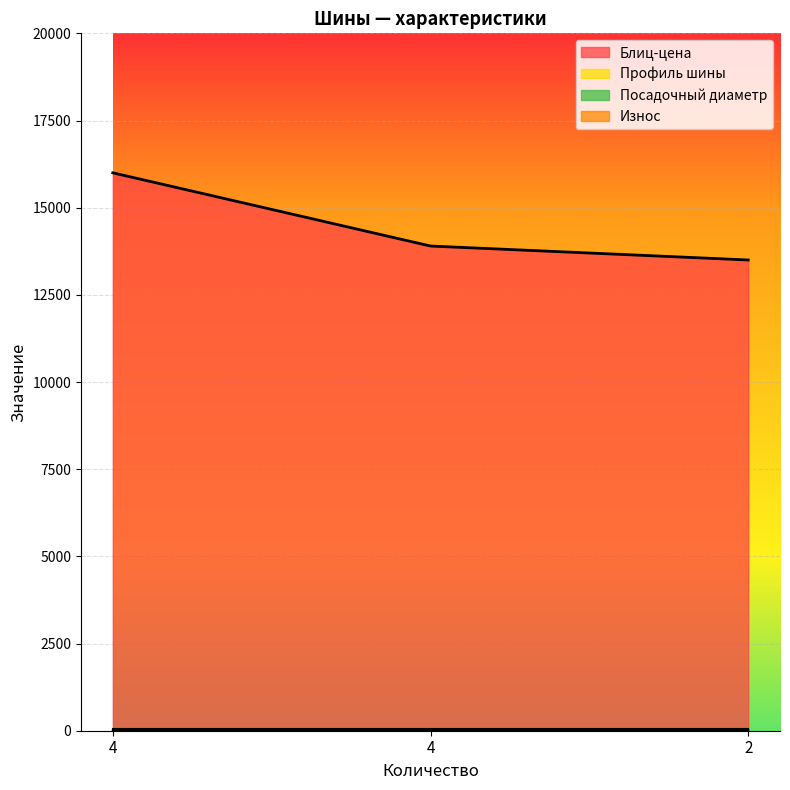

Reading left to right, list all the values displayed in this chart.

Блиц-цена: 16000	13900	13500
Износ: 0	0	20